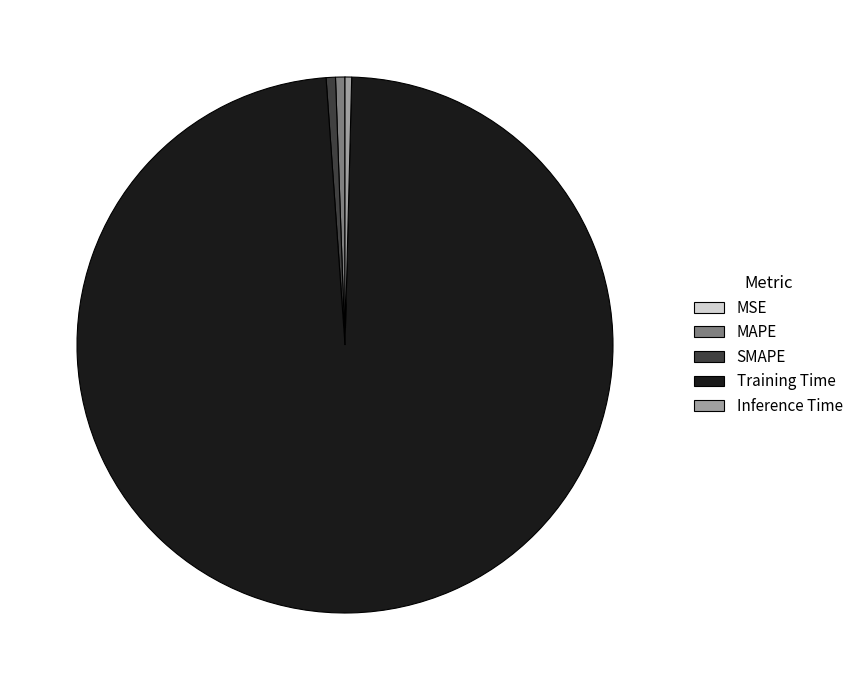

What is the largest slice in the pie chart?

Training Time